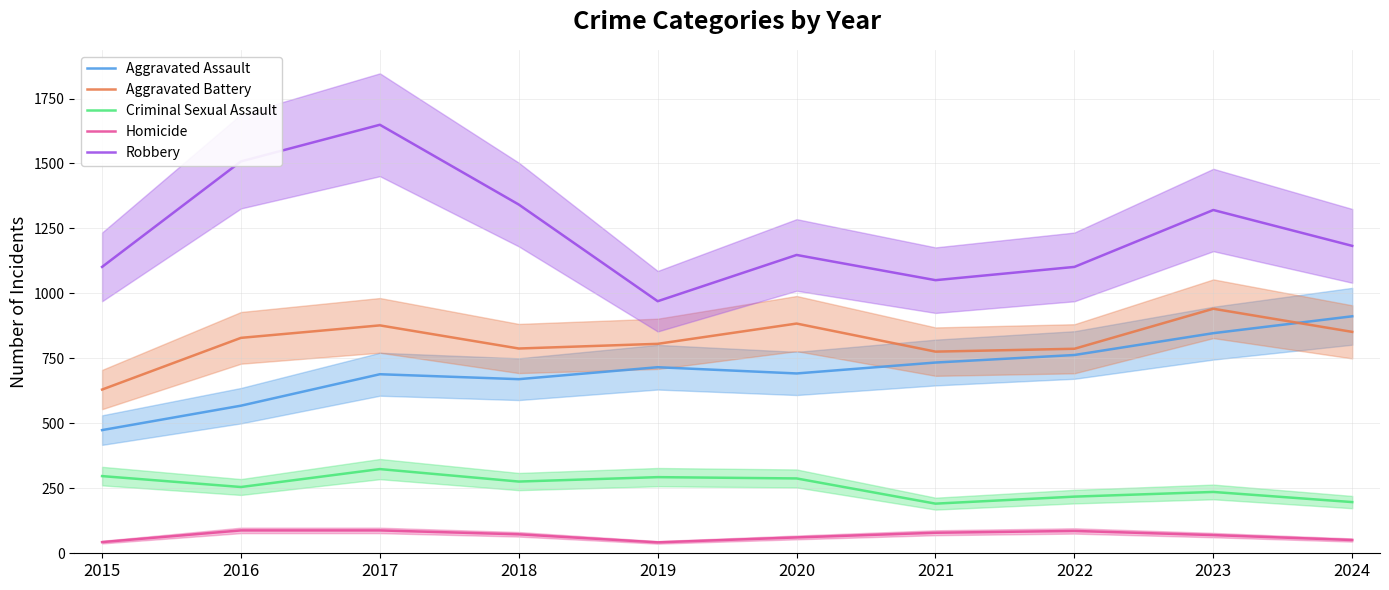

What is the difference between the Homicide values at 2020 and 2018?

12